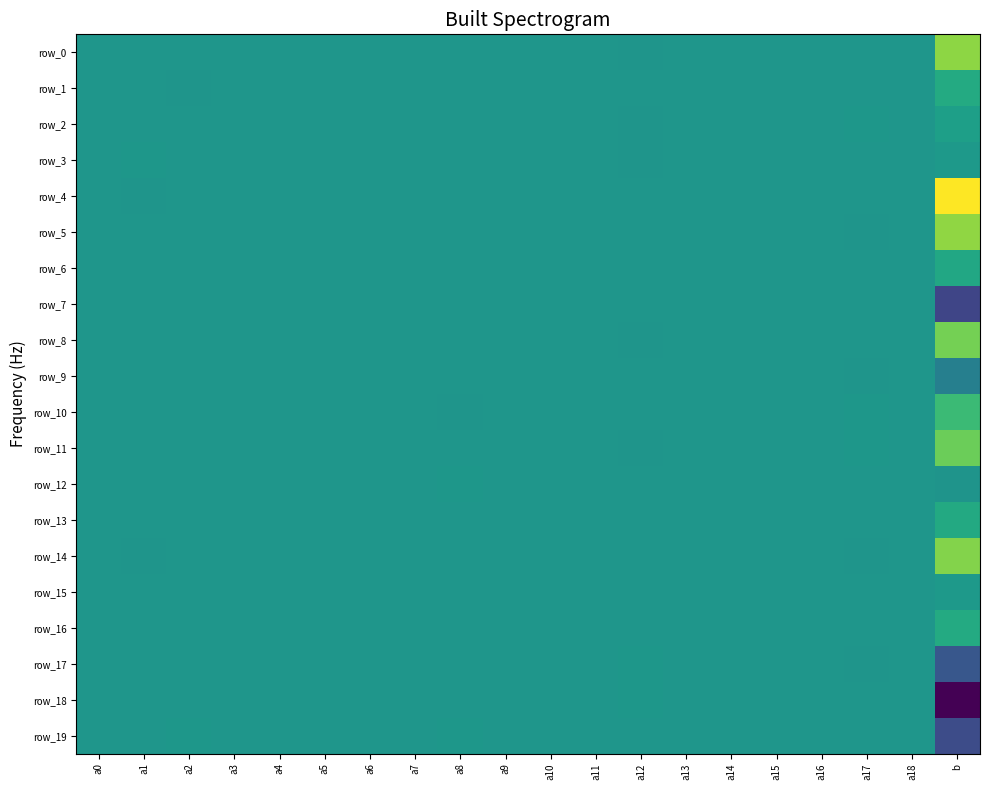

Between a4 and a9, which is larger?

a9